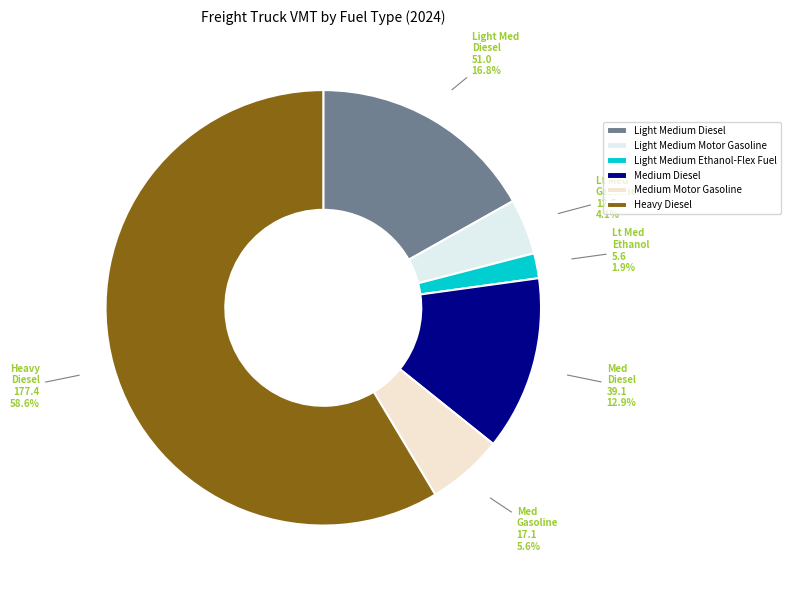

What is the largest slice in the pie chart?

Heavy Diesel